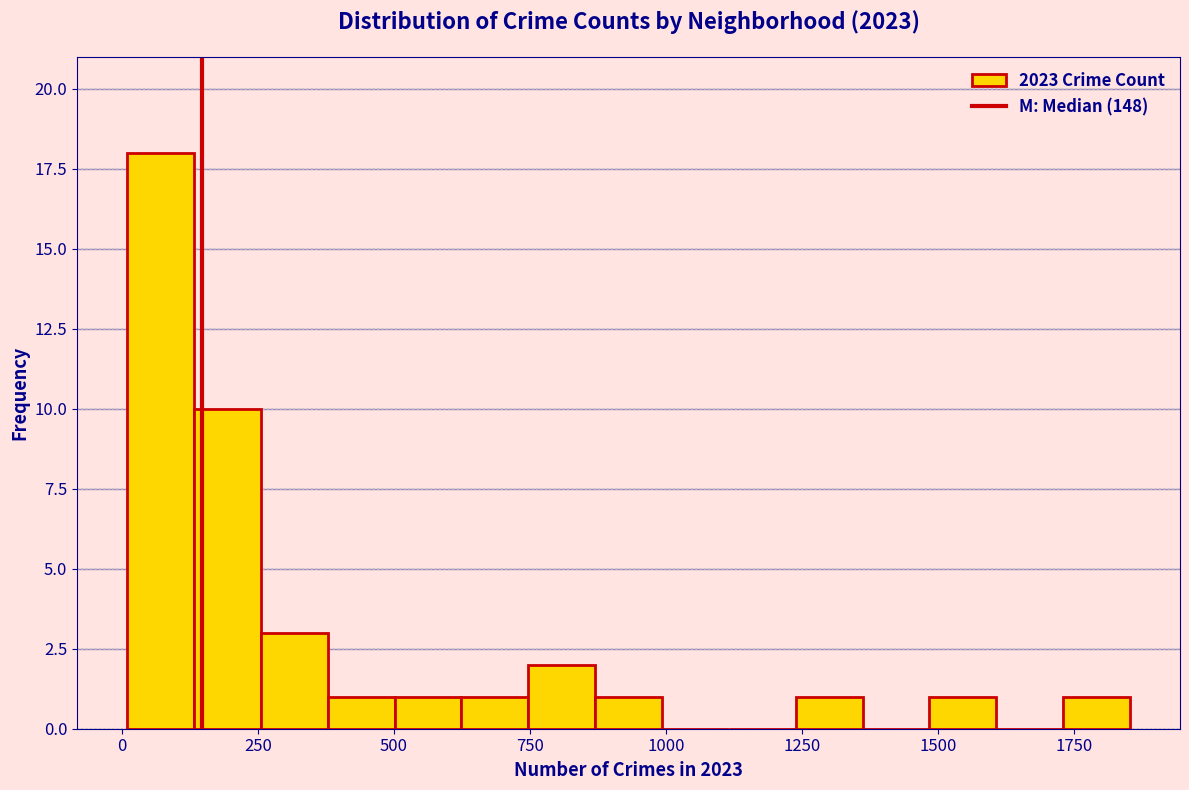

Around what value on the x-axis is the tallest bar? Give the approximate position of its centre, as read against the axis.

50